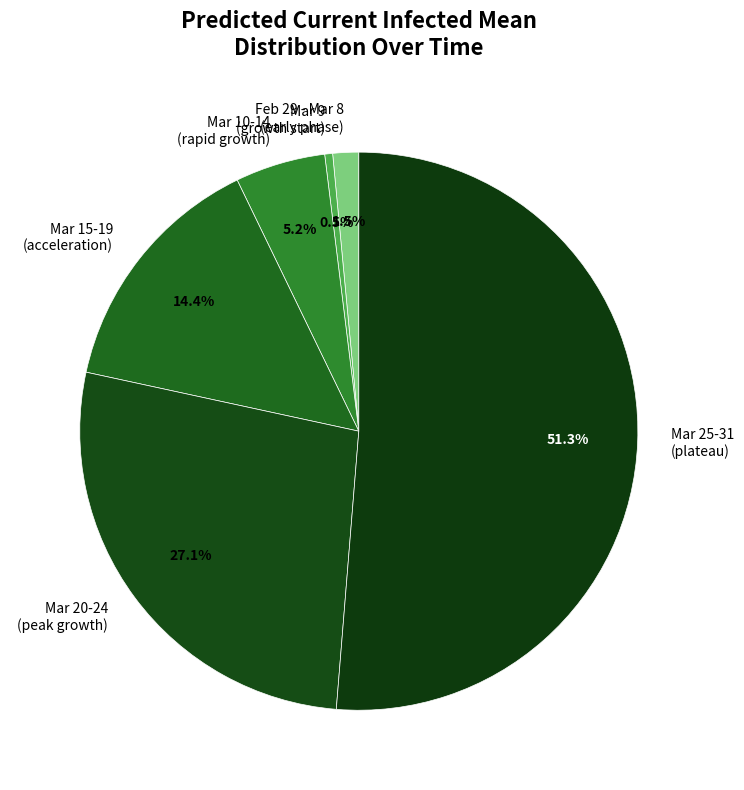

To the nearest percent, what is the average slice percentage?

17%